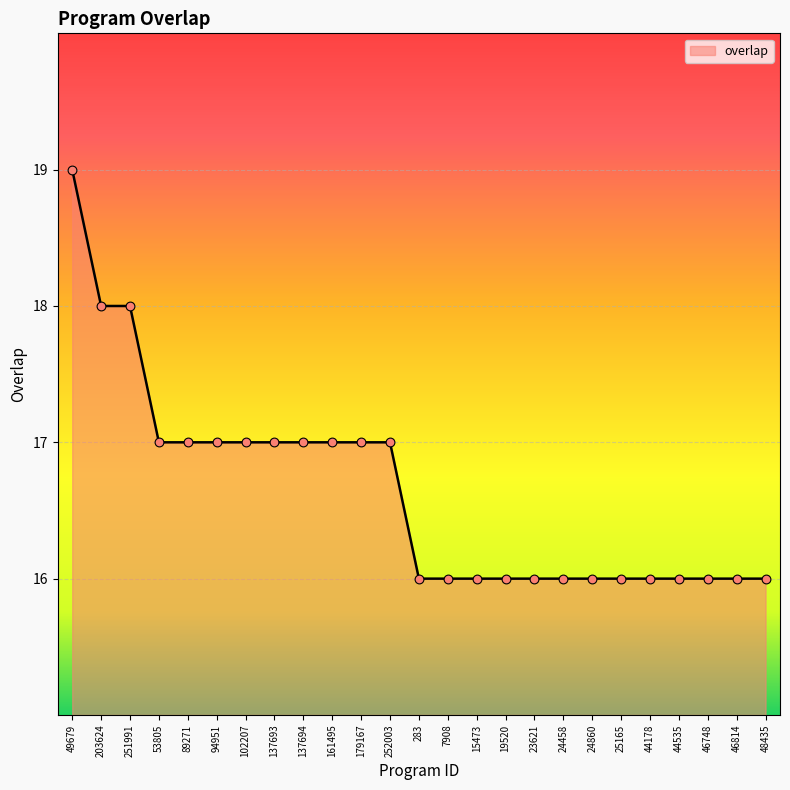

What is the ratio of the value at 24860 to the value at 53805?

0.9